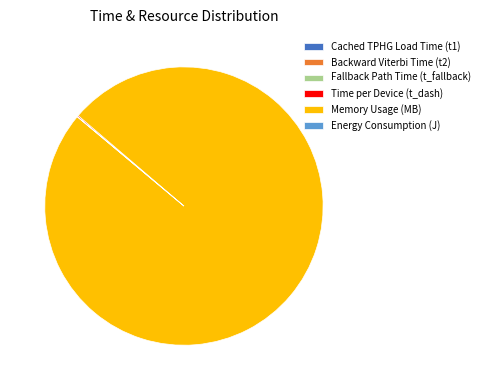

Which category accounts for the majority?

Memory Usage (MB)